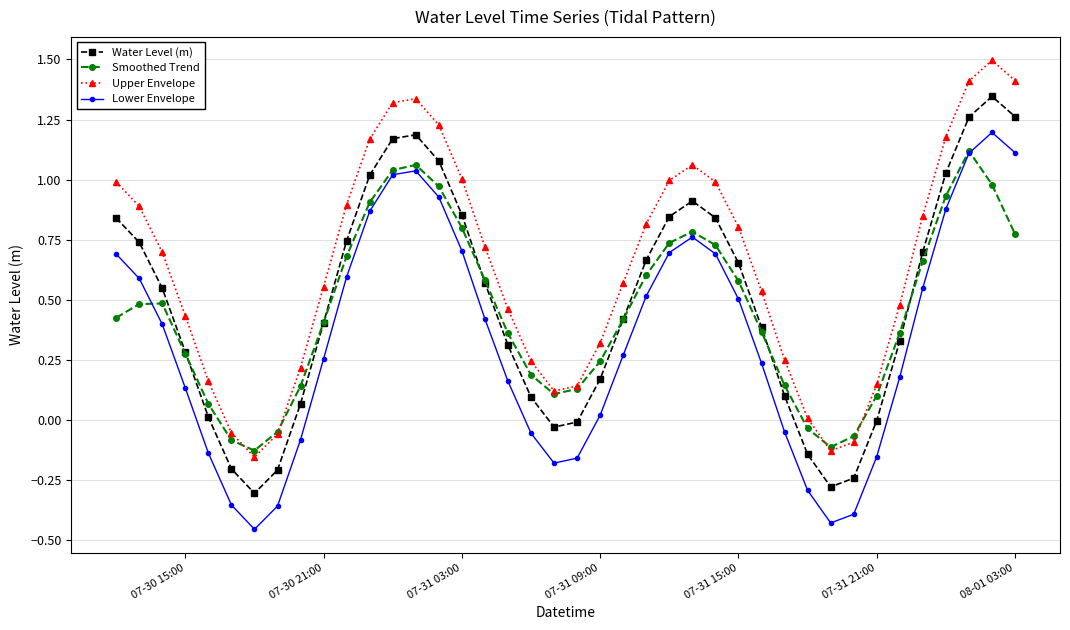

True or false: Water Level (m) has more than 2 interior local peaks.

True